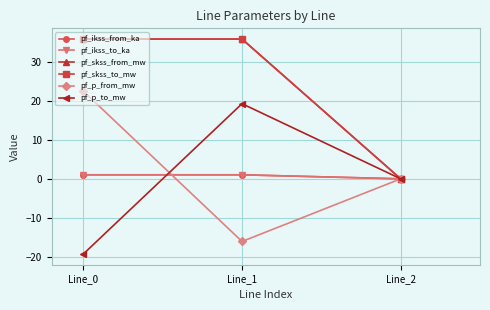

Where does the pf_skss_from_mw series first go above 35?

Line_0